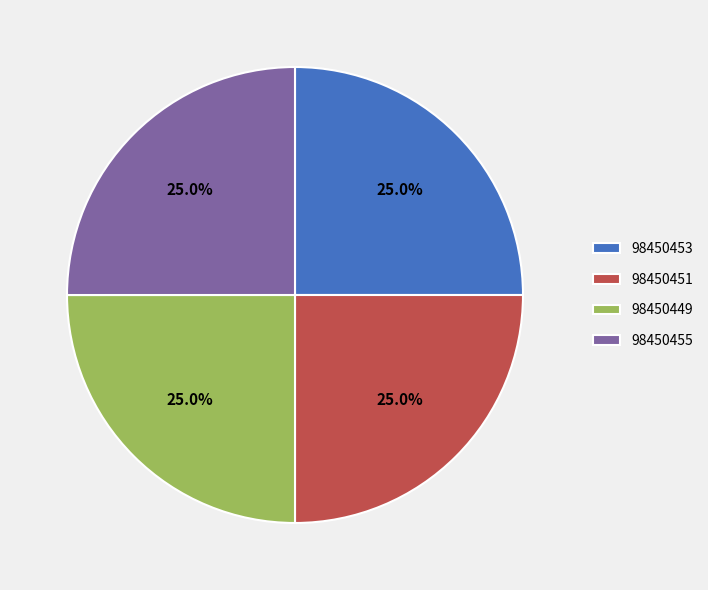

What percentage do 98450449 and 98450451 together represent?

50.0%